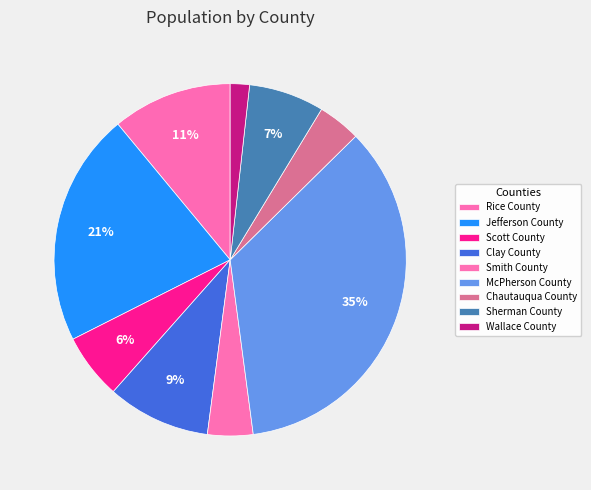

Count the number of slices in the pie.

9